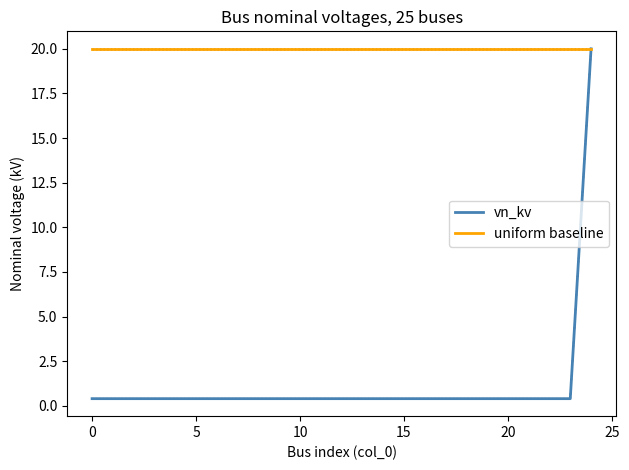

What is the lowest value of the uniform baseline series?

20.0